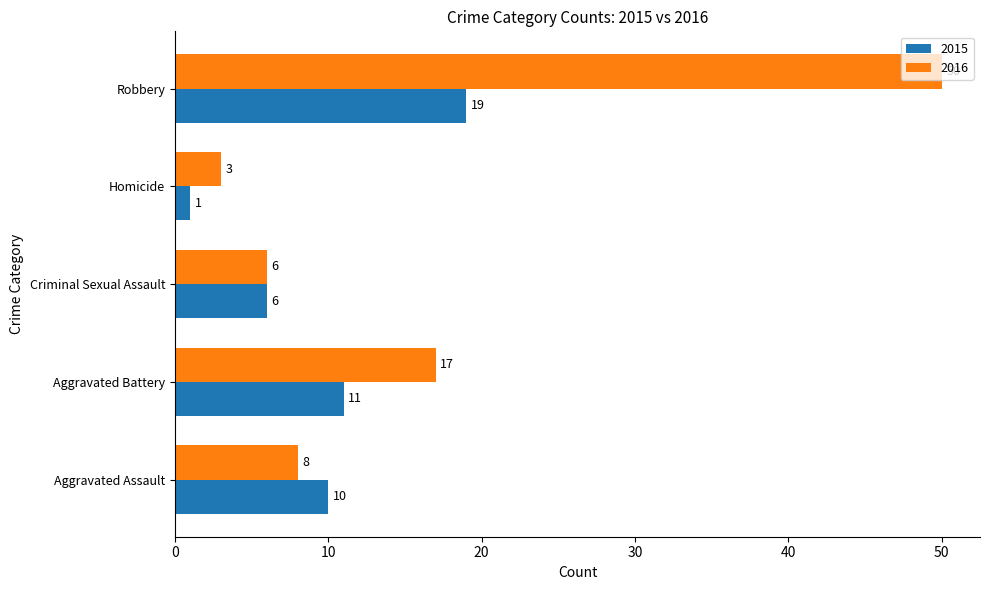

At which category is the sum across all series the highest?

Robbery